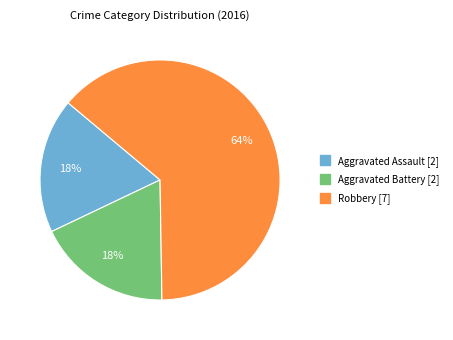

Does Robbery represent more than half of the total?

Yes